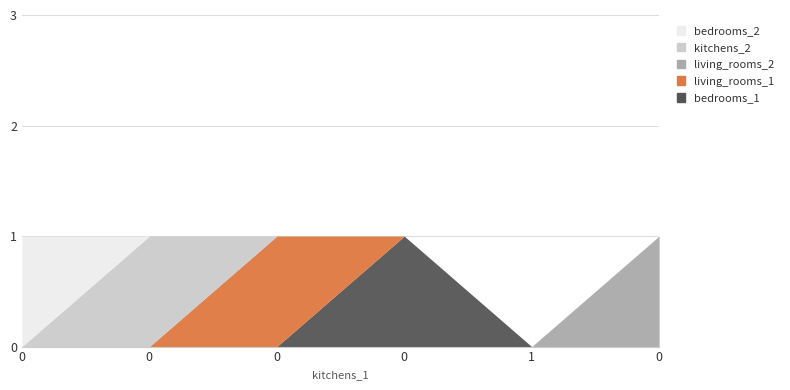

True or false: kitchens_2 has a value of -1 at 0.

False